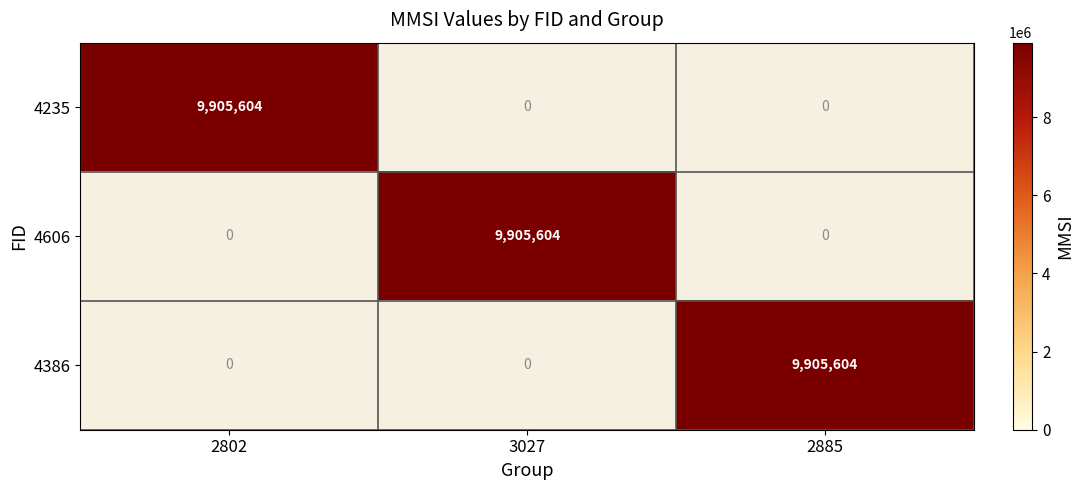

Which has a higher value, 2802 or 2885?

2802